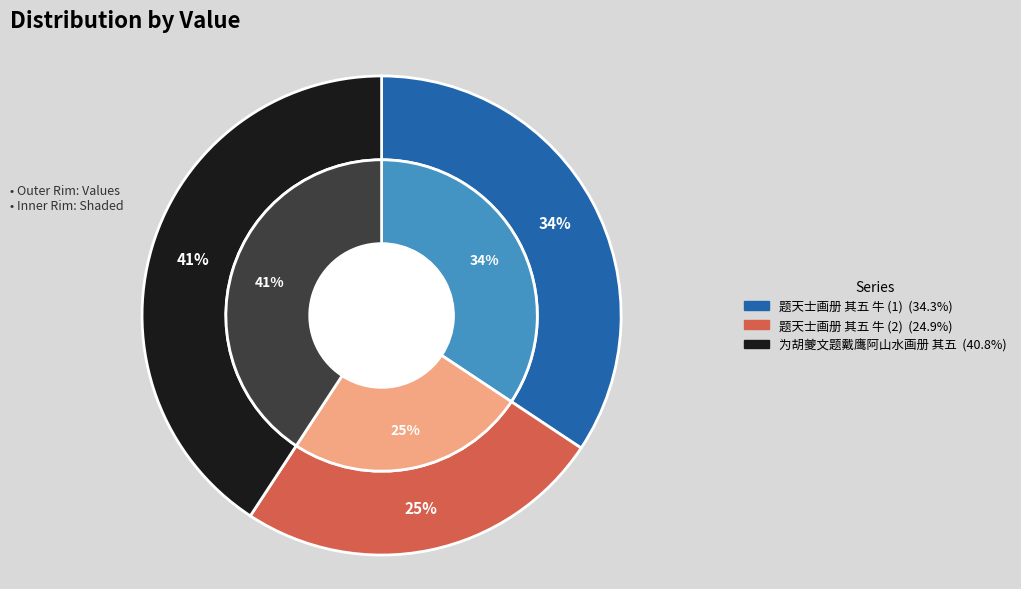

The 题天士画册十二首 其五 牛 slice represents 39% of the pie. True or false?

False